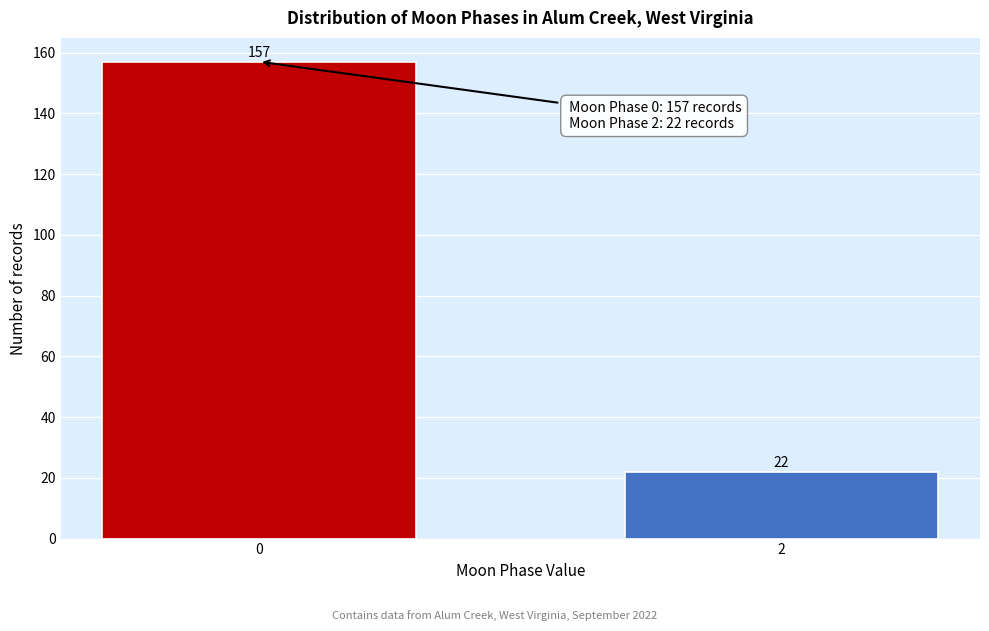

Reading right to left, transcribe all the data shown in this chart.

2=22	0=157